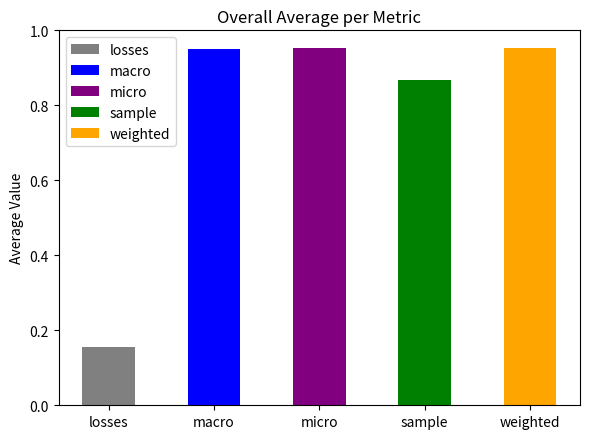

The chart shows a value of 1.2 at weighted. True or false?

False